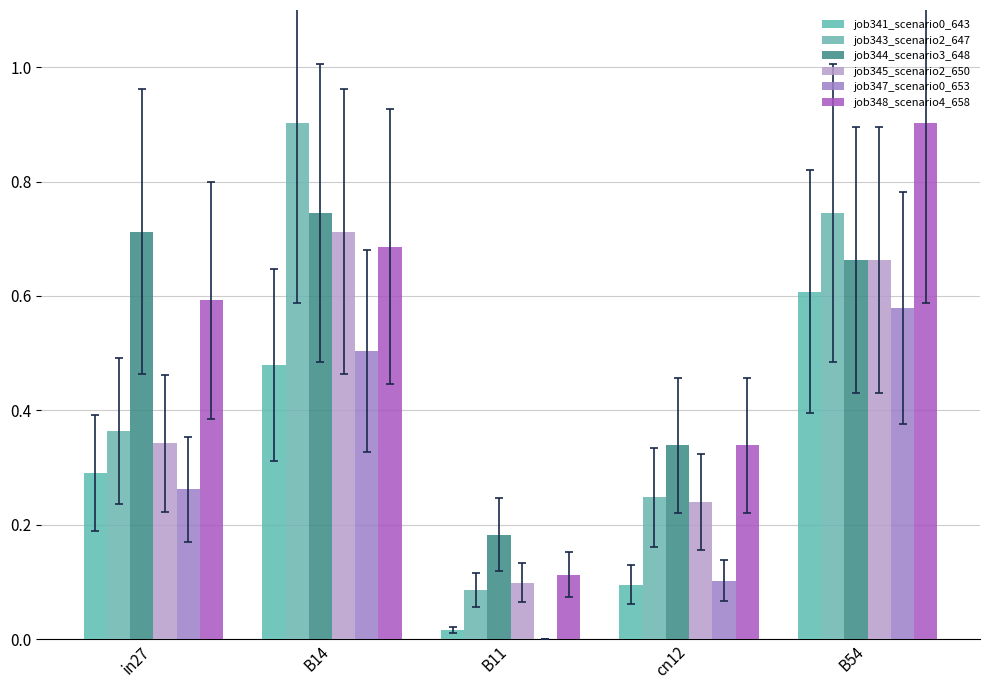

What is the average value of the job345_scenario2_650 series?

0.4